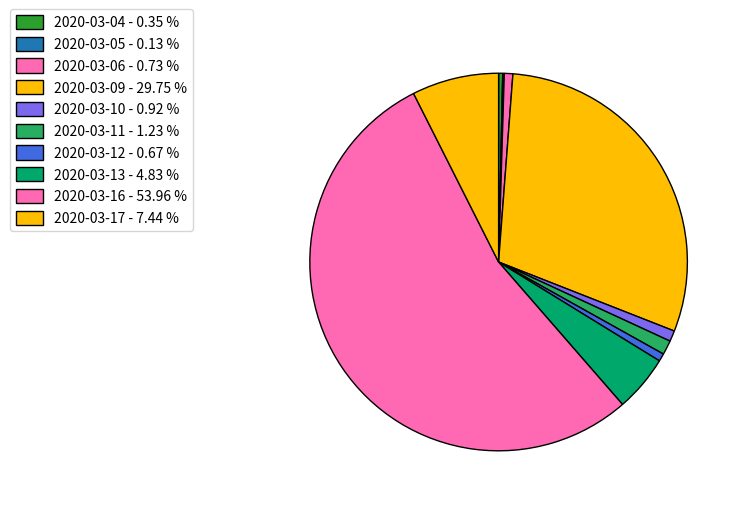

Is 2020-03-17 the majority of the pie?

No